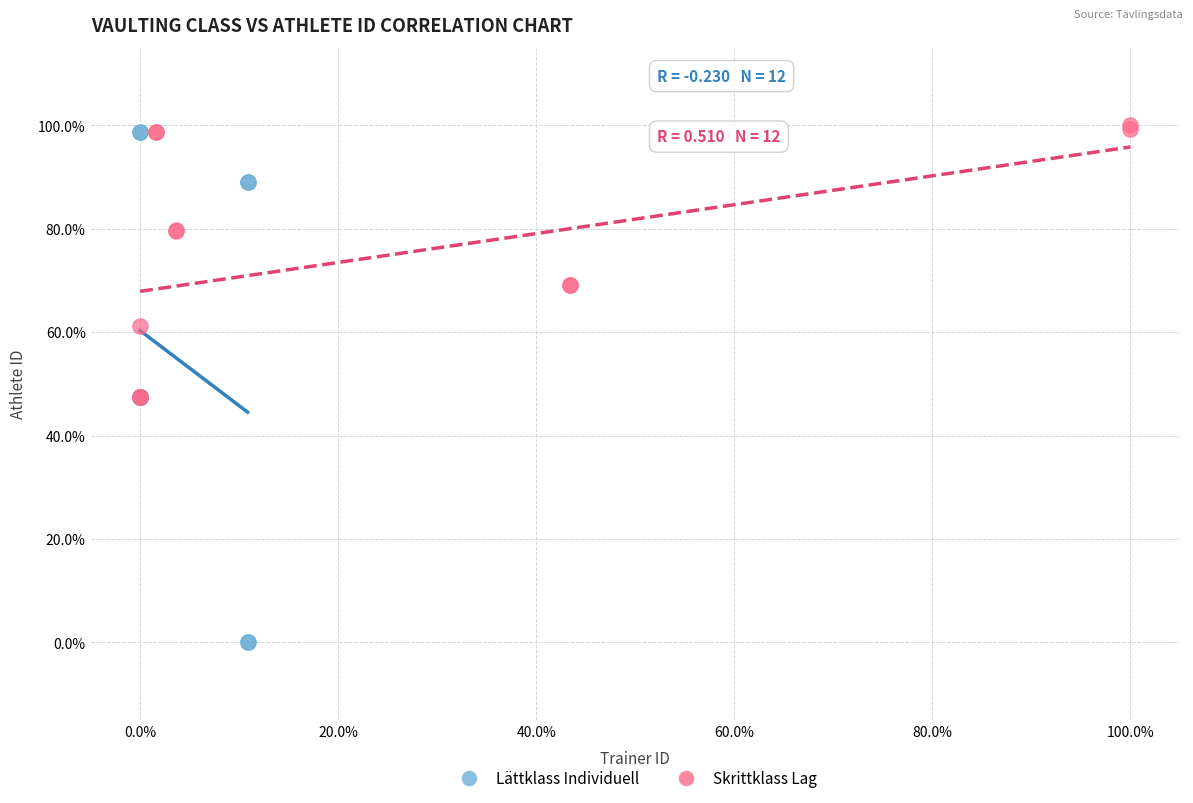

Which series contains the lowest Y value?

Lättklass Individuell